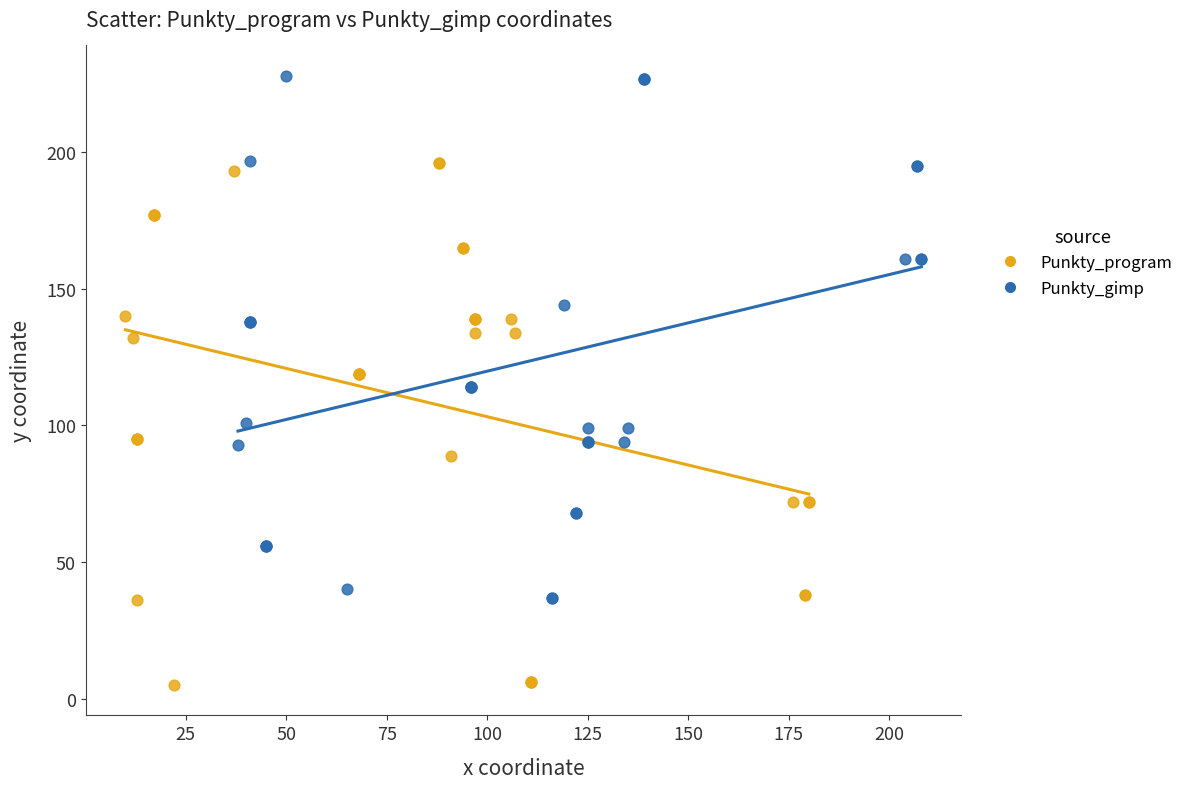

Which series contains the lowest Y value?

Punkty_program